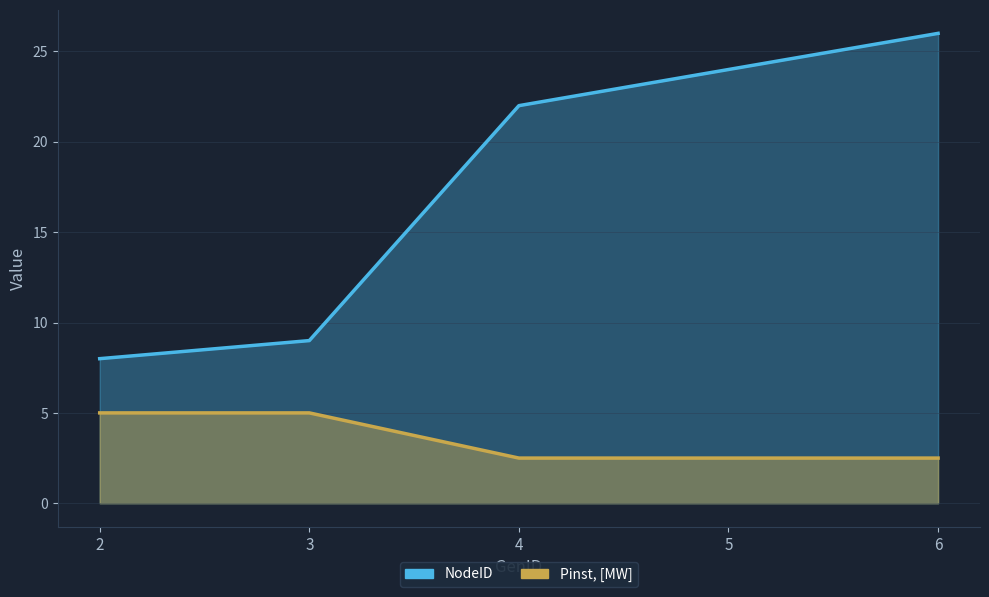

What is the sum of the Pinst, [MW] values at 4 and 2?

7.5